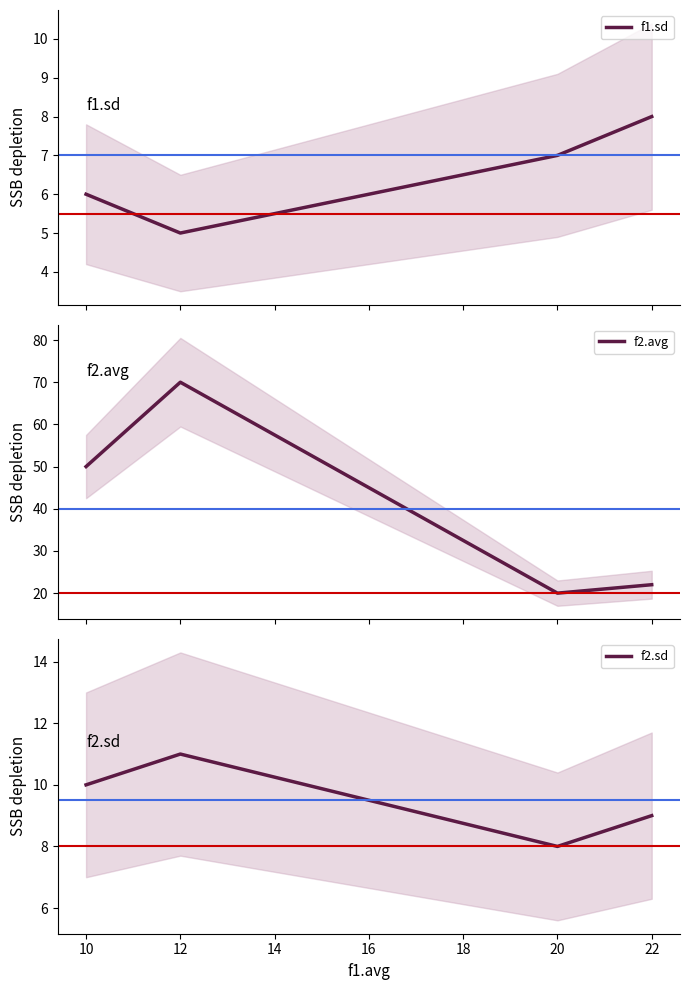

How many values in the f2.sd series exceed 10?

1